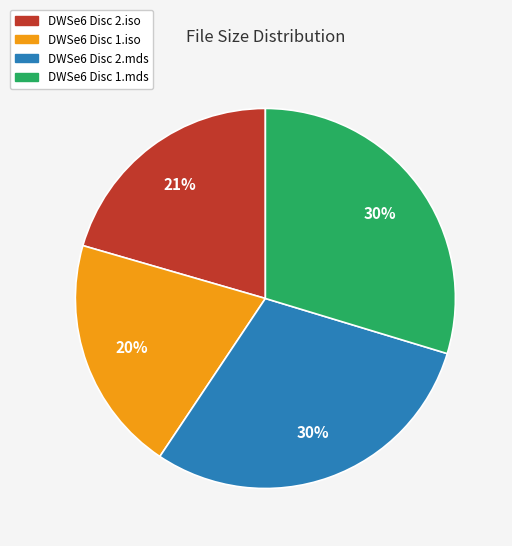

How many slices are in this pie chart?

4